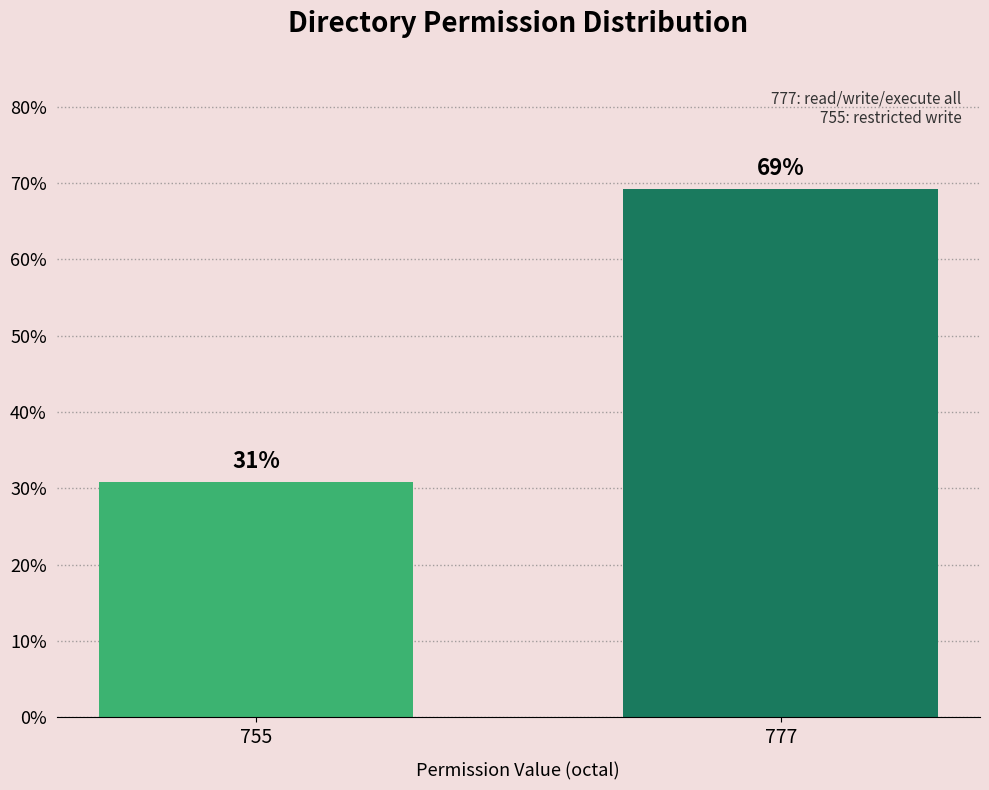

Read the value at 777.

69.2